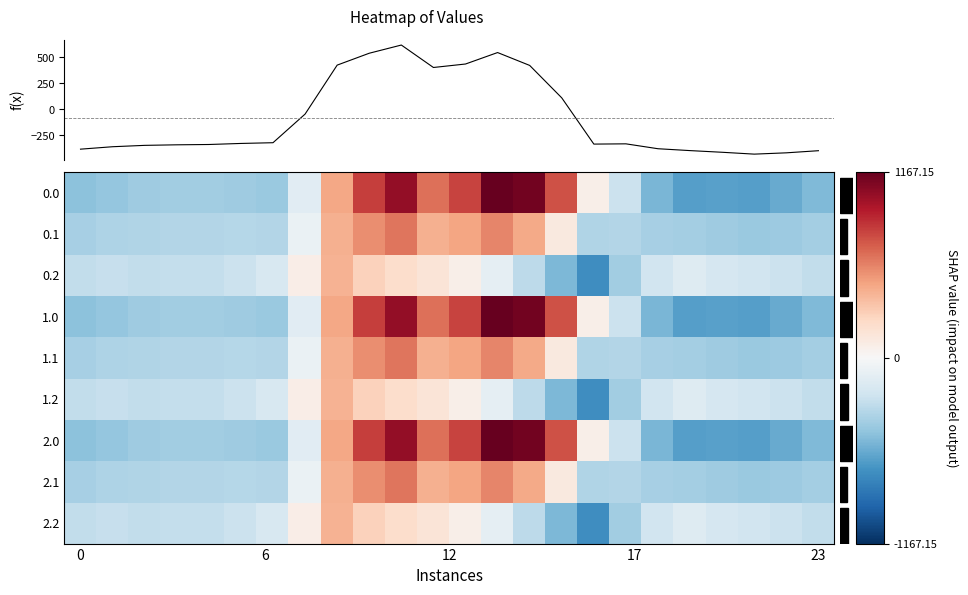

Which category has the highest value in the f(x) series?

10